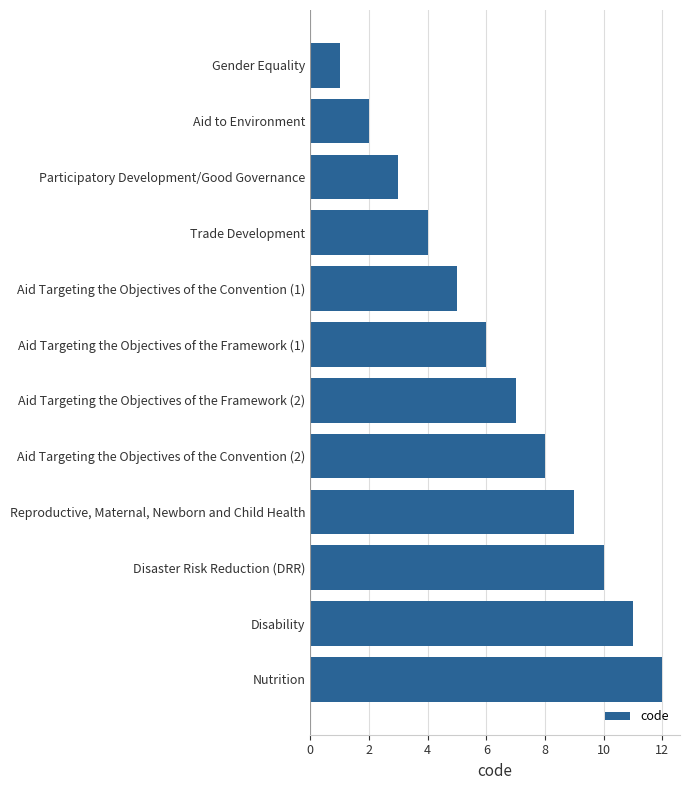

Rank the categories by value from lowest to highest.

Gender Equality, Aid to Environment, Participatory Development/Good Governance, Trade Development, Aid Targeting the Objectives of the Convention (1), Aid Targeting the Objectives of the Framework (1), Aid Targeting the Objectives of the Framework (2), Aid Targeting the Objectives of the Convention (2), Reproductive, Maternal, Newborn and Child Health, Disaster Risk Reduction (DRR), Disability, Nutrition